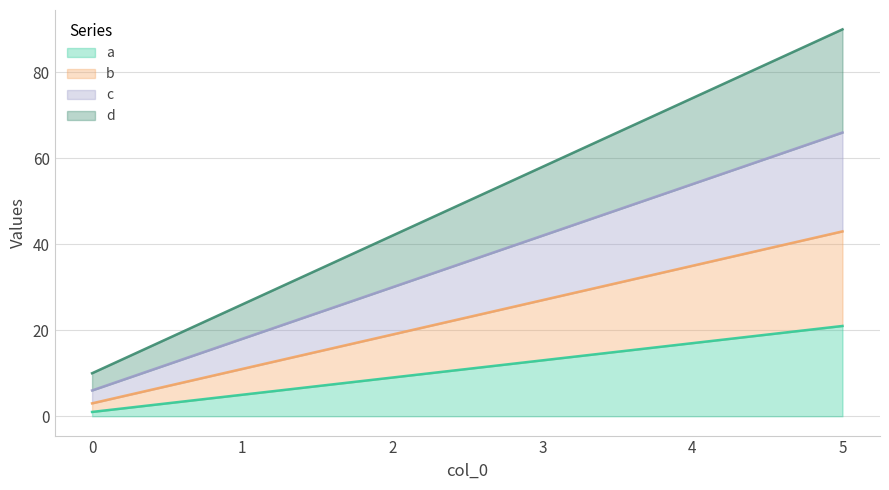

What is the total value across all series at 3?

58